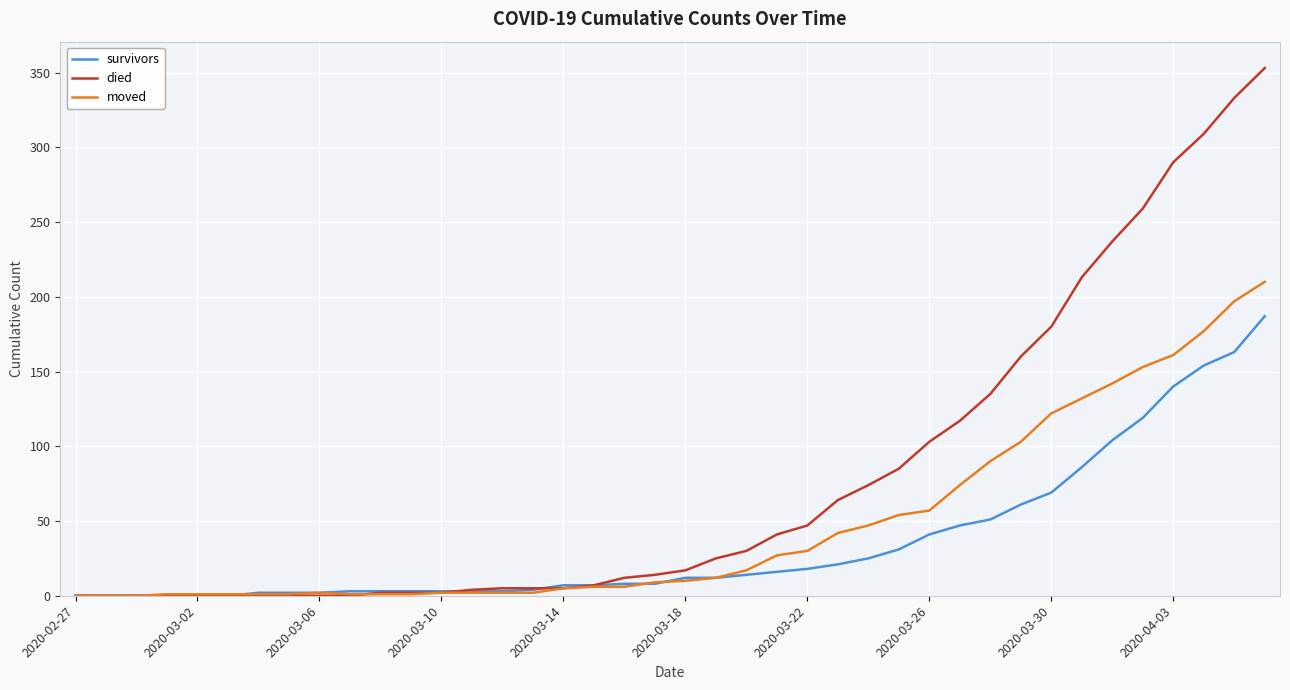

Rank the series by their maximum value, from highest to lowest.

died, moved, survivors